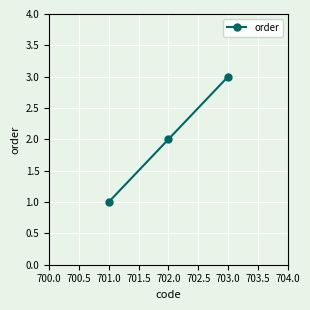

What is the maximum value shown in the chart?

3